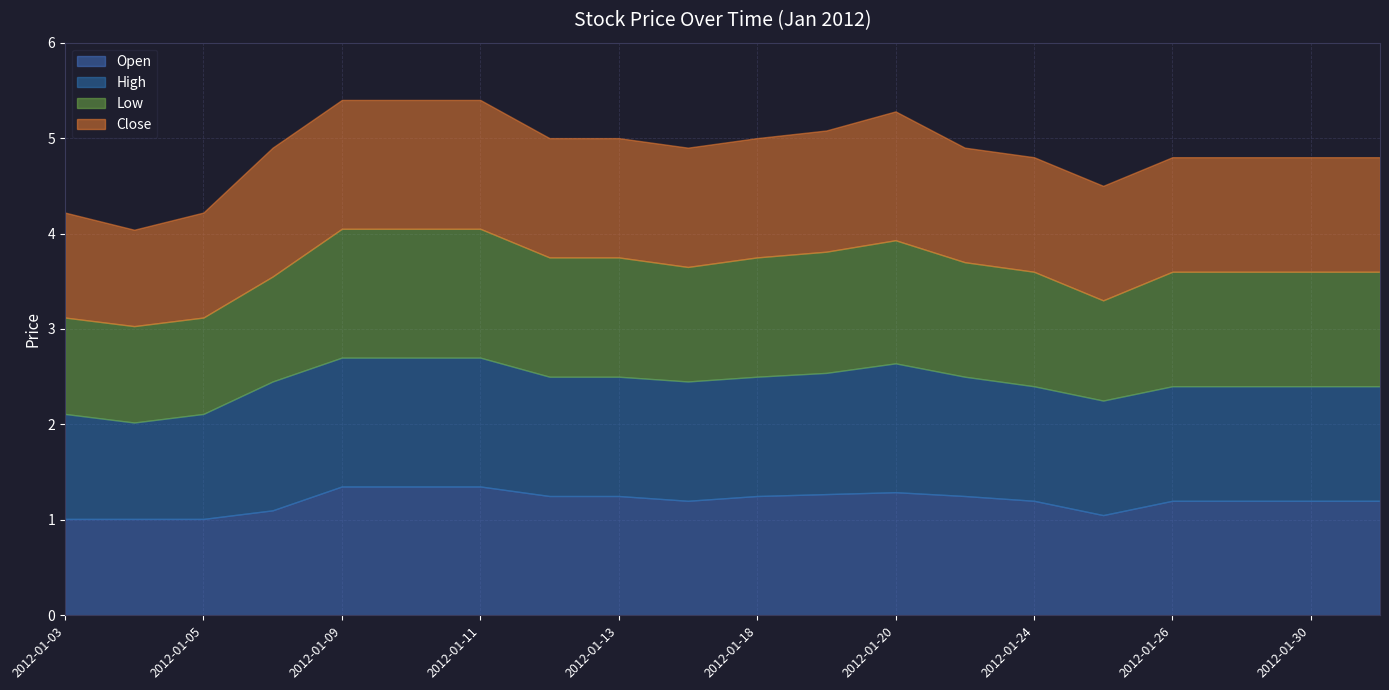

True or false: Low and High intersect in this chart.

False